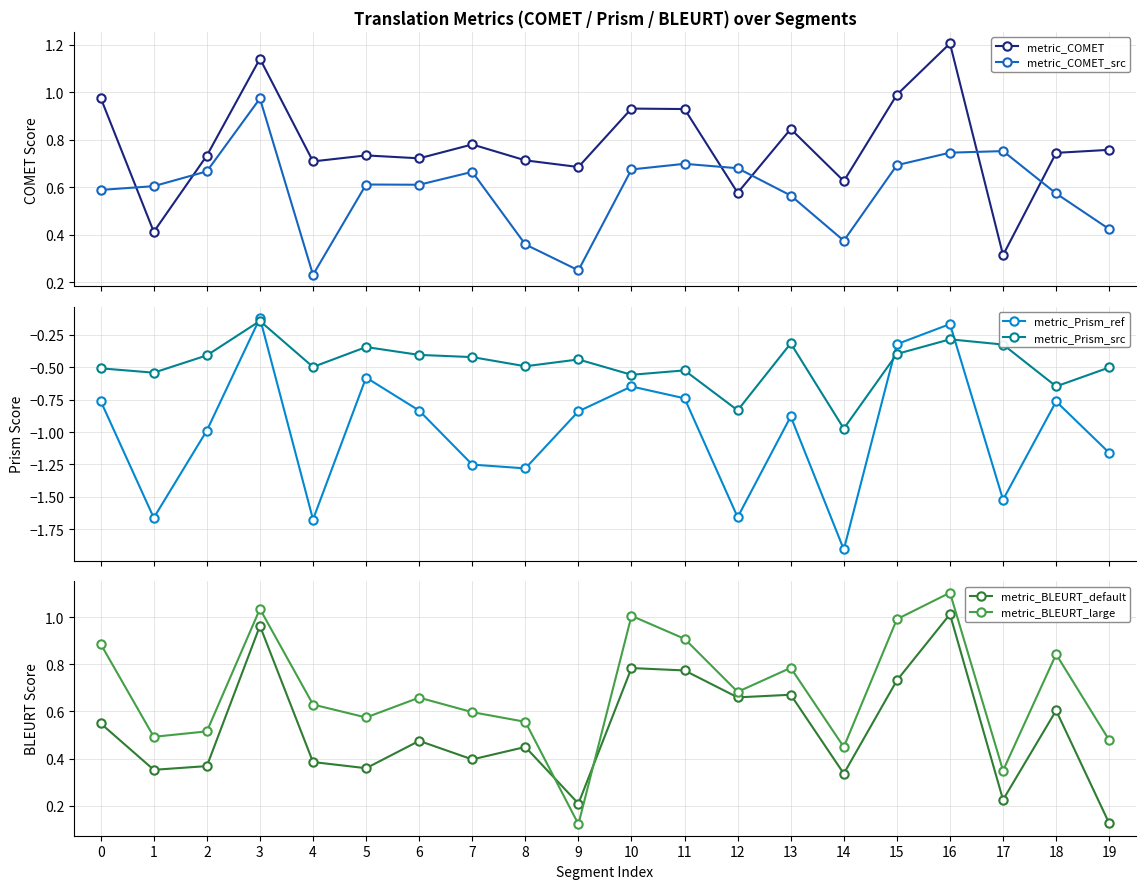

What is the spread (max minus min) of values at 5?

1.3